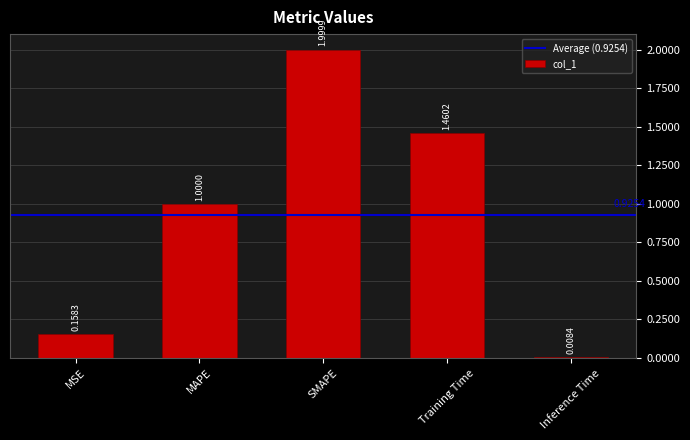

List the labels in order of value, largest first.

SMAPE, Training Time, MAPE, MSE, Inference Time